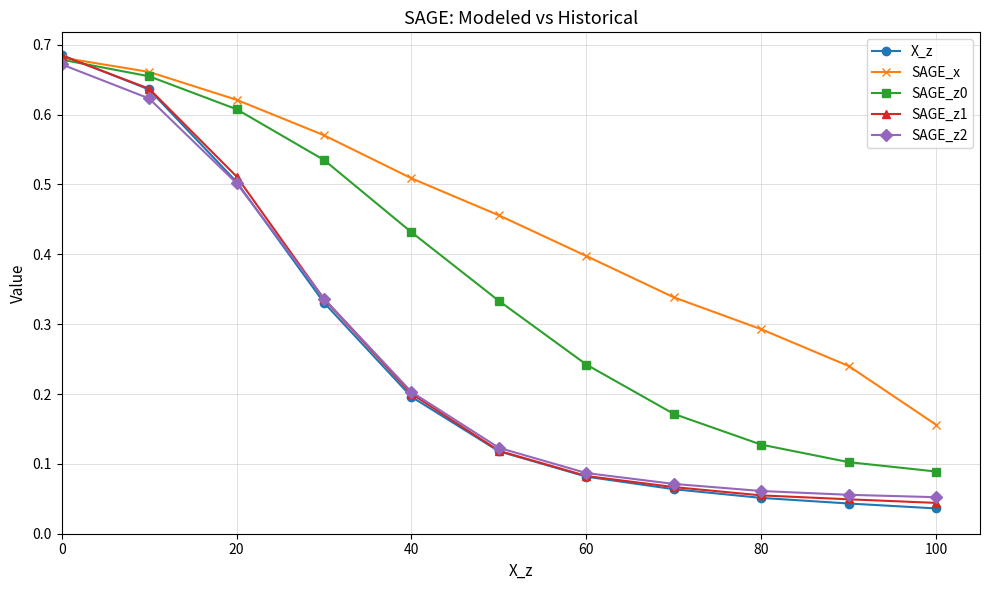

Which series has the widest spread of values?

X_z